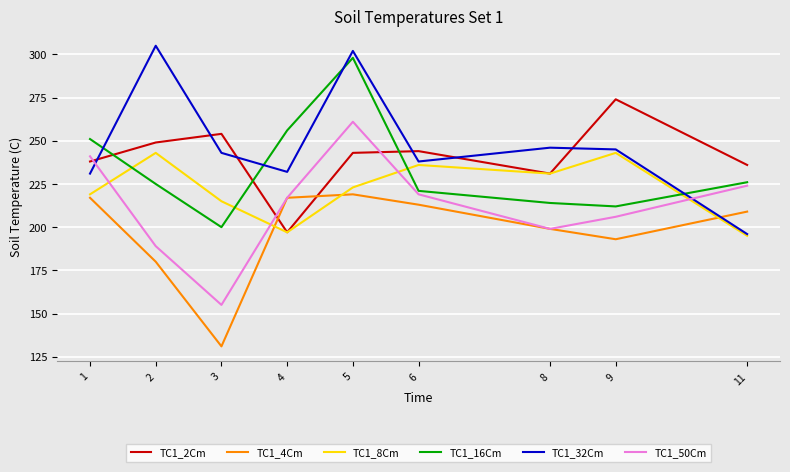

What is the sum of all TC1_50Cm values?

1911